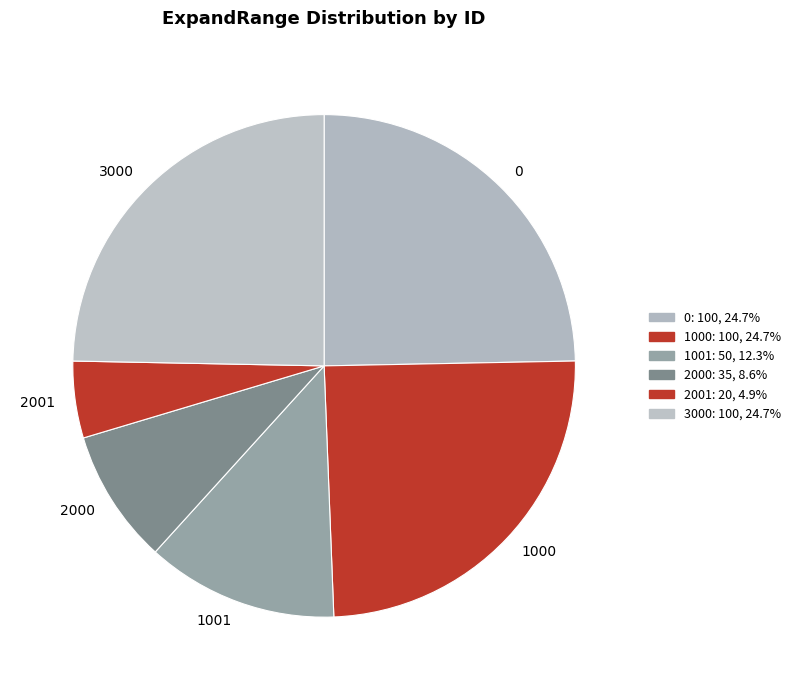

How many slices are in this pie chart?

6